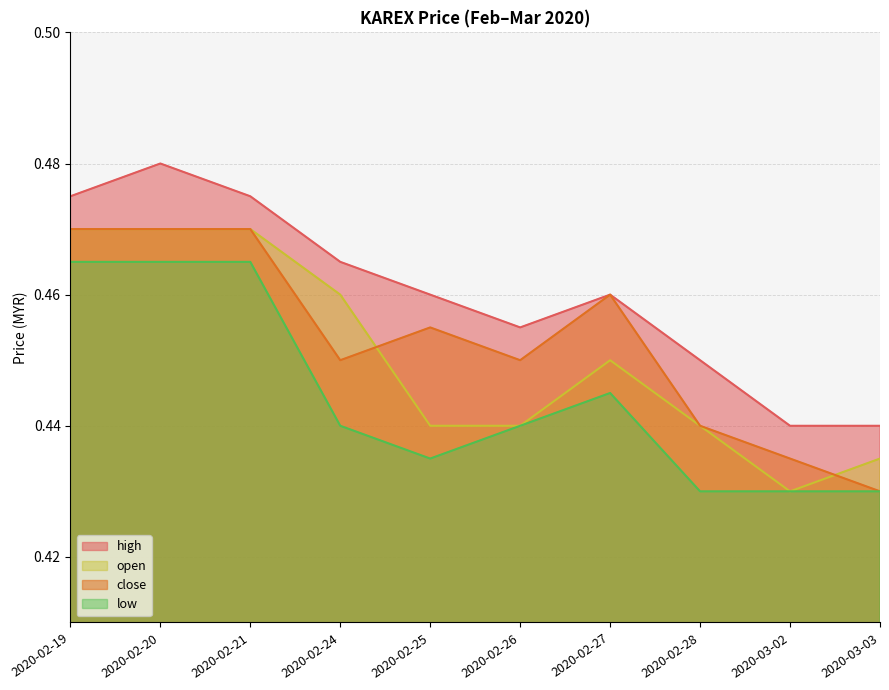

The close series shows 0.5 at 2020-02-24. True or false?

True